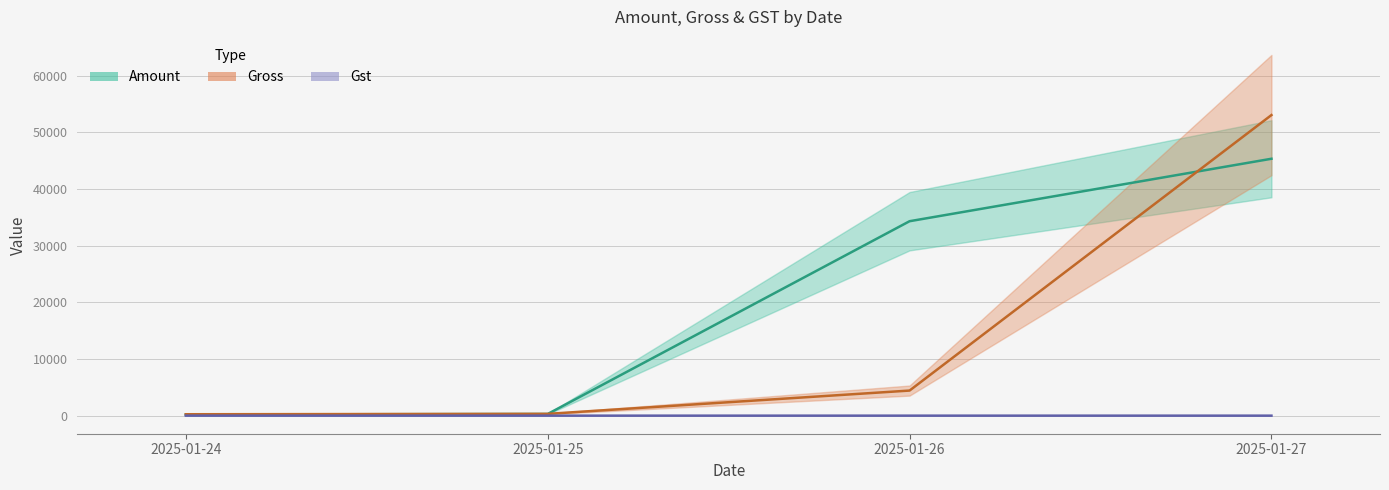

What is the total value across all series at 2025-01-26?

38787.0